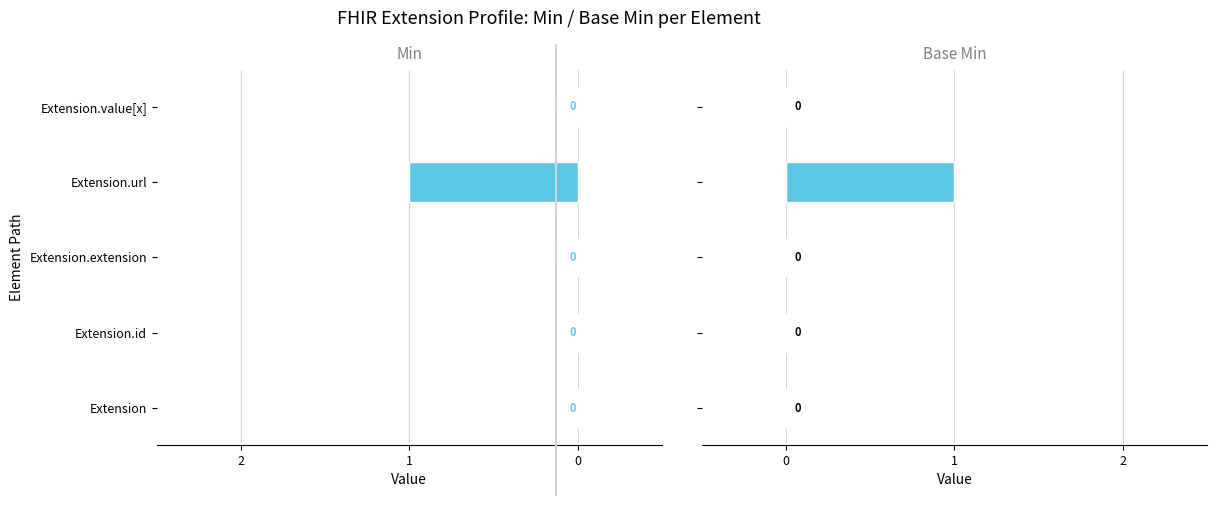

Is it true that Base Min equals 0 at Extension.extension?

True